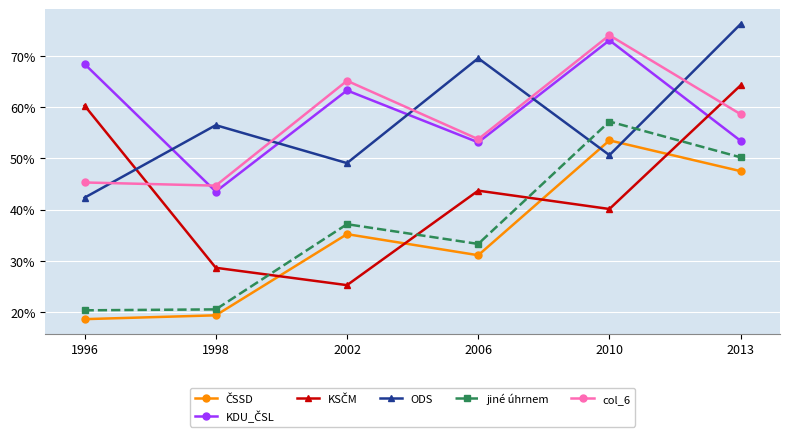

True or false: jiné úhrnem and ODS cross at least once.

True